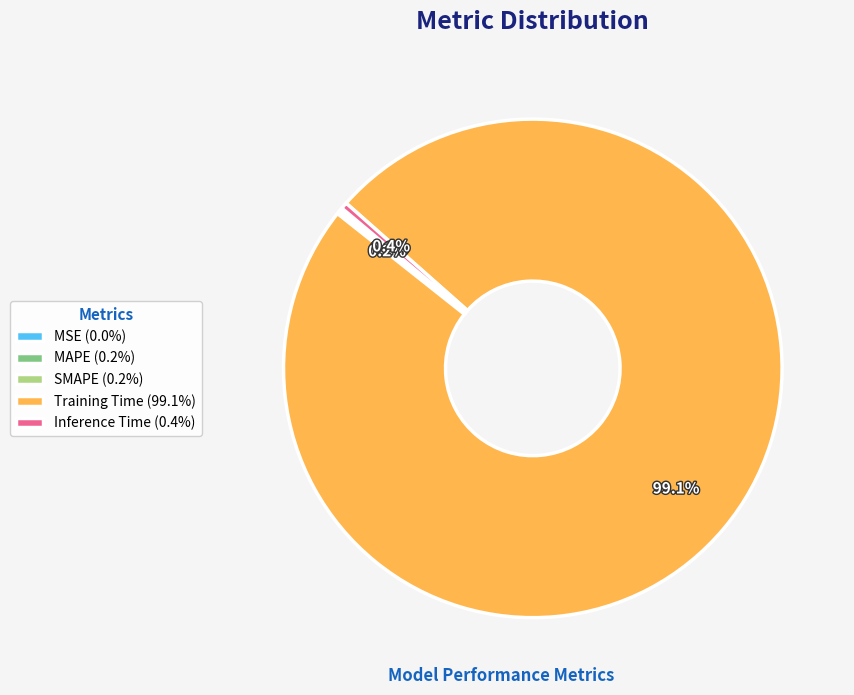

Does Training Time (99.1%) account for over 50% of the chart?

Yes